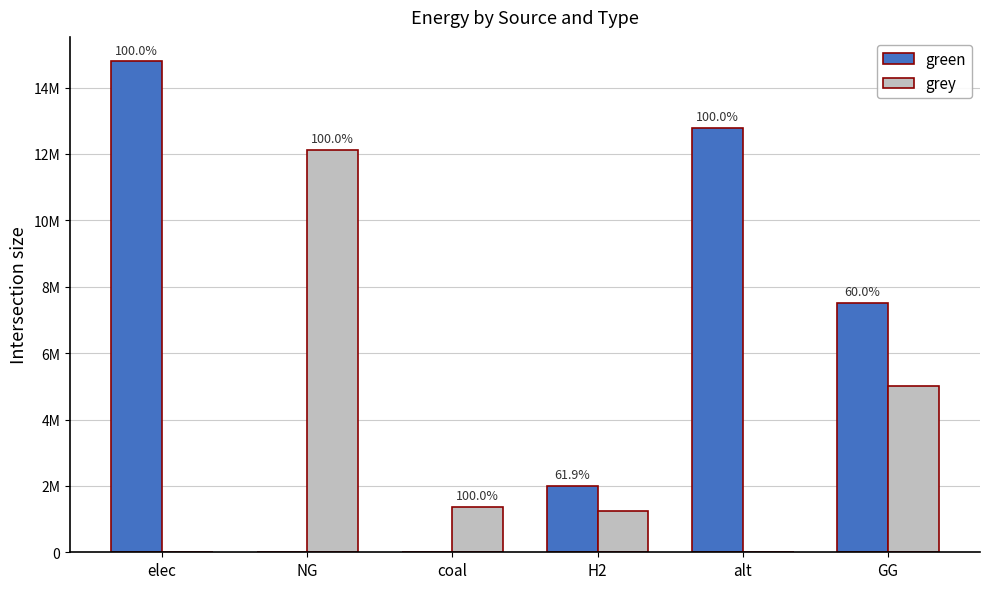

At which label is green closest to 7393873?

GG